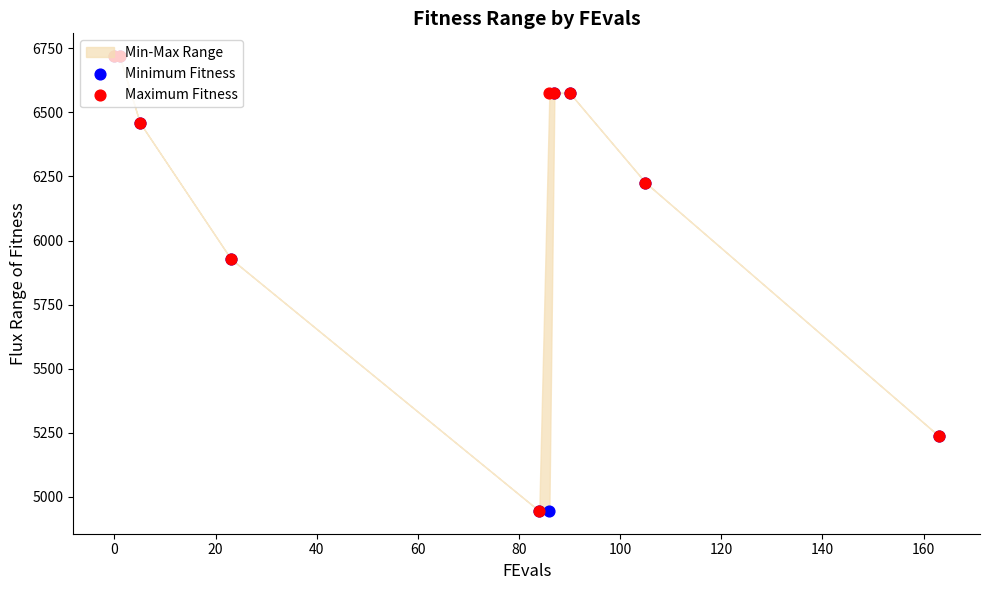

At how many categories does at least one series exceed 5224?

9